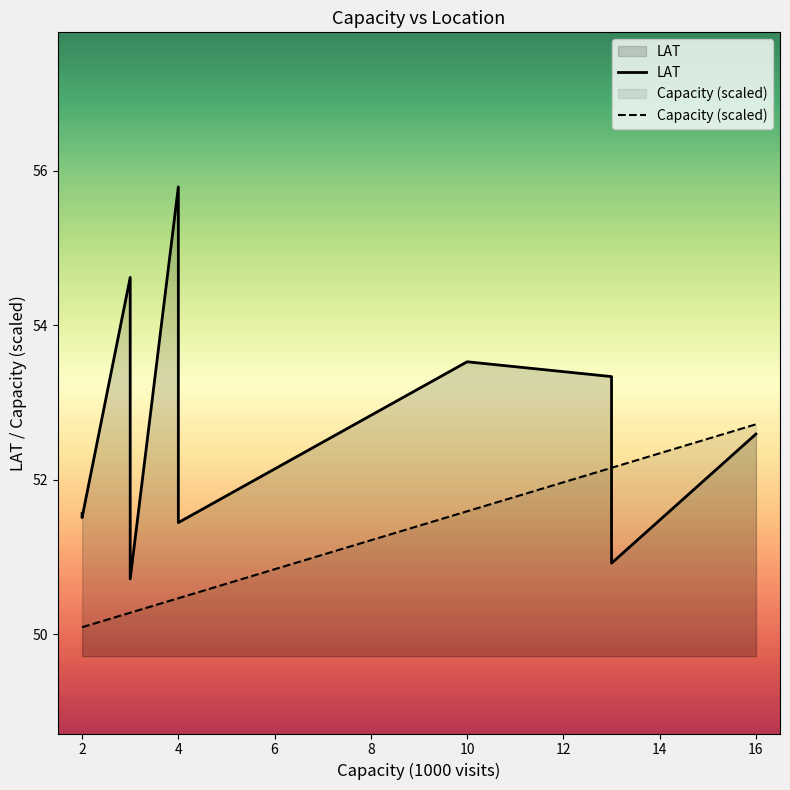

Does the chart have visible grid lines?

No